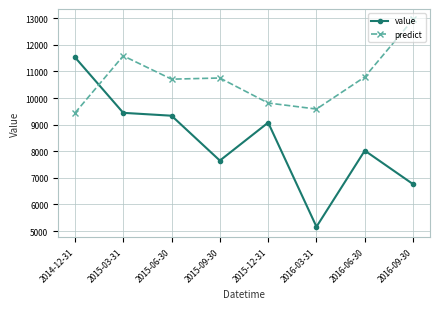

Reading left to right, list all the values displayed in this chart.

value: 2014-12-31=11533.6	2015-03-31=9443.9	2015-06-30=9335.8	2015-09-30=7650.1	2015-12-31=9076.9	2016-03-31=5163.3	2016-06-30=8024.5	2016-09-30=6763.8
predict: 2014-12-31=9437.2	2015-03-31=11585.6	2015-06-30=10709.0	2015-09-30=10752.6	2015-12-31=9812.9	2016-03-31=9586.2	2016-06-30=10791.8	2016-09-30=12955.8